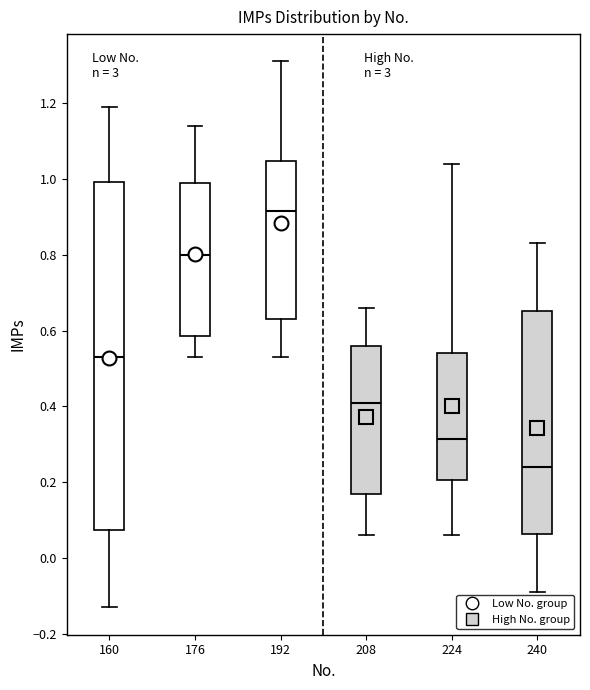

Reading left to right, read every box against the y-axis: the position of its median line, the range the box covers, and the ends of its whiskers. The values are not printed on the chart, so give them approximately, as read against the axis.

160: median 0.54, box 0.08 to 1.00, whiskers -0.12 to 1.20
176: median 0.80, box 0.58 to 1.00, whiskers 0.54 to 1.14
192: median 0.92, box 0.64 to 1.04, whiskers 0.54 to 1.32
208: median 0.42, box 0.18 to 0.56, whiskers 0.06 to 0.66
224: median 0.32, box 0.20 to 0.54, whiskers 0.06 to 1.04
240: median 0.24, box 0.06 to 0.66, whiskers -0.08 to 0.84